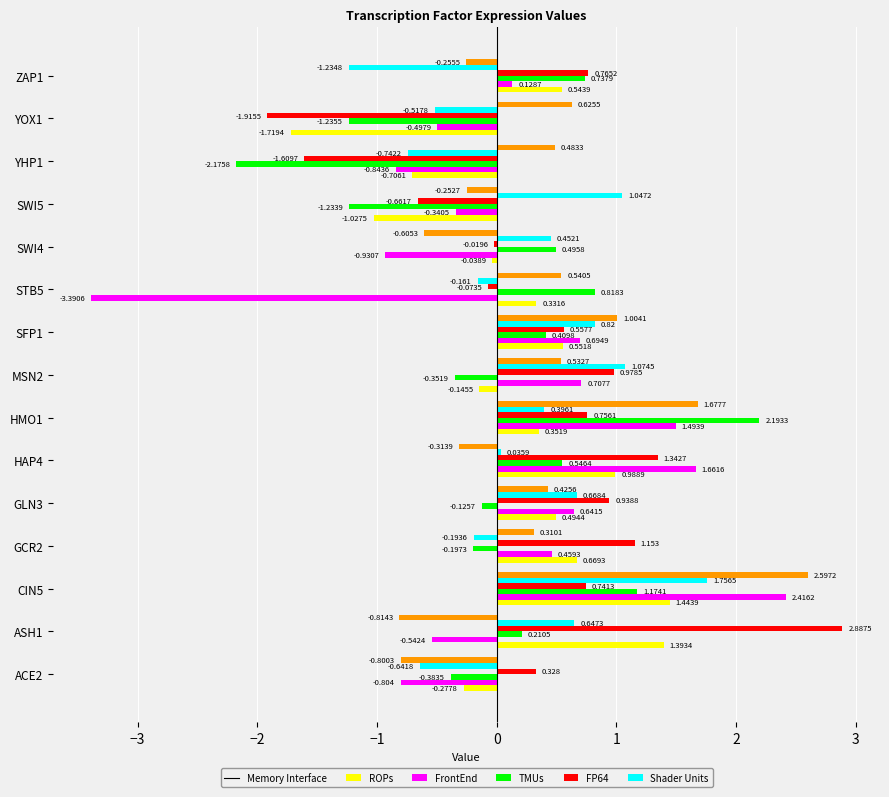

Which series changed the most between STB5 and ZAP1?

ROPs